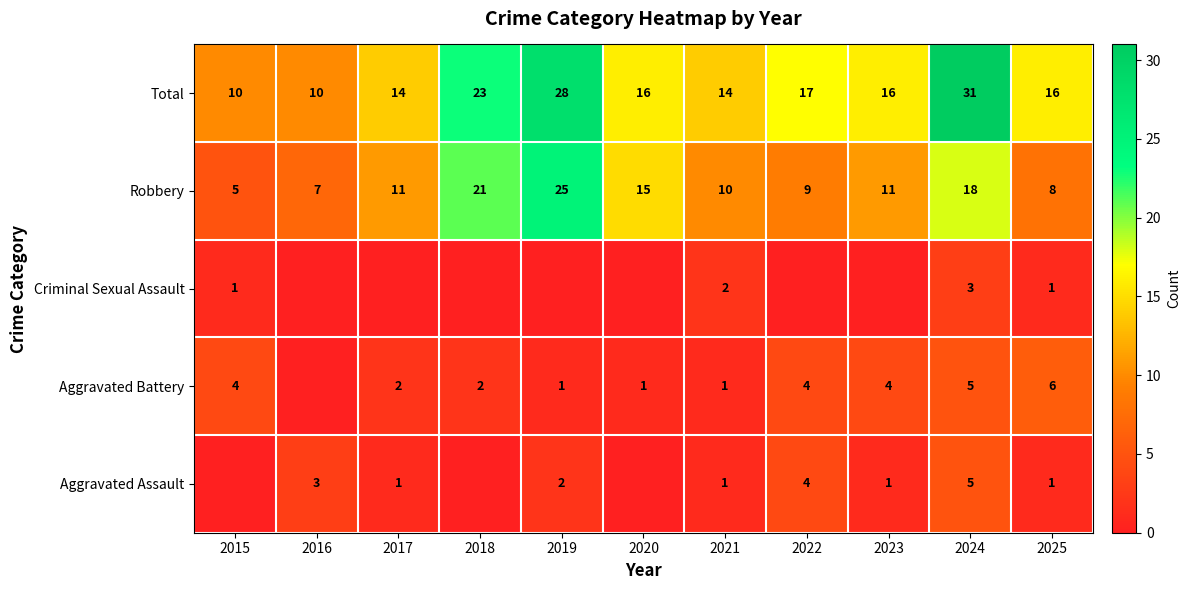

At how many categories does at least one series exceed 14?

7